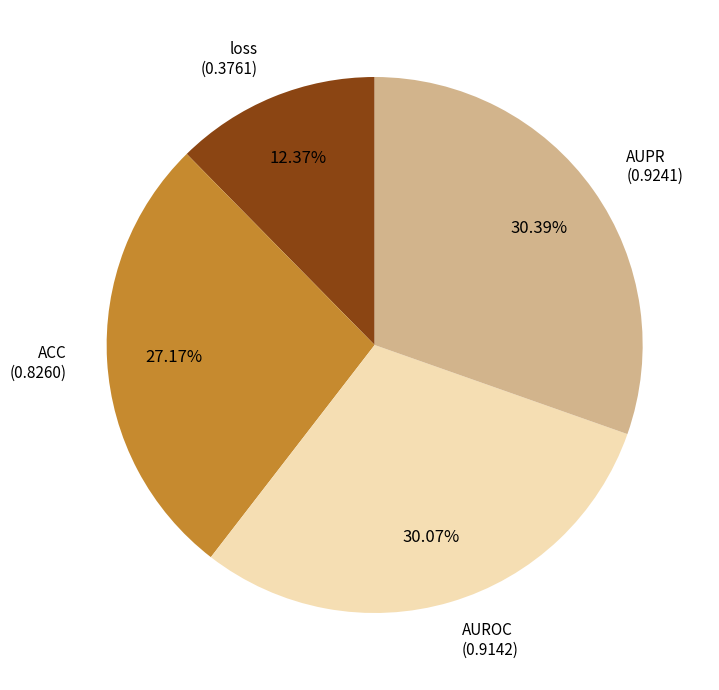

Is there any slice that represents more than half of the pie?

No